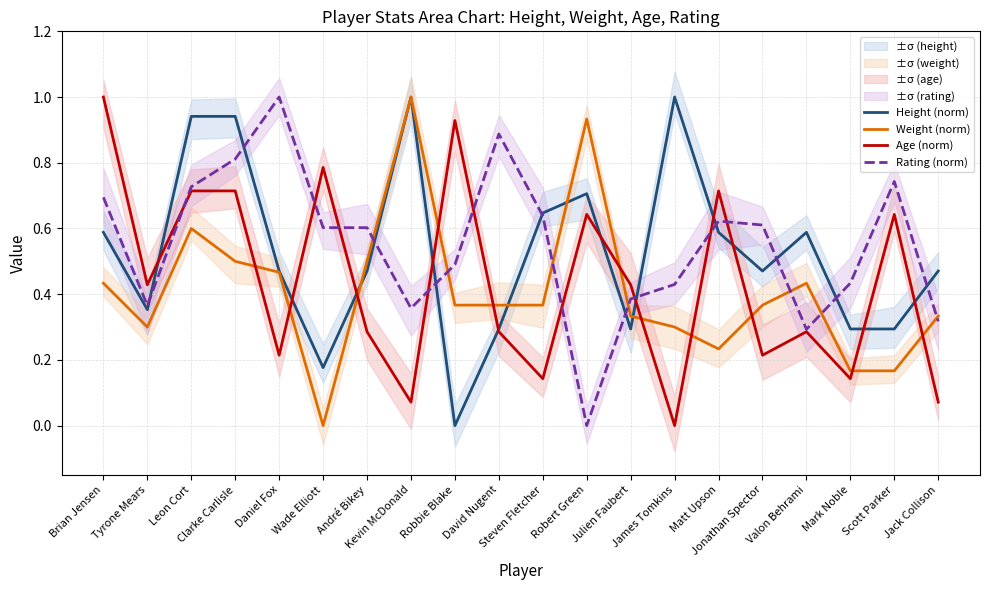

How many data points does each series have?

20